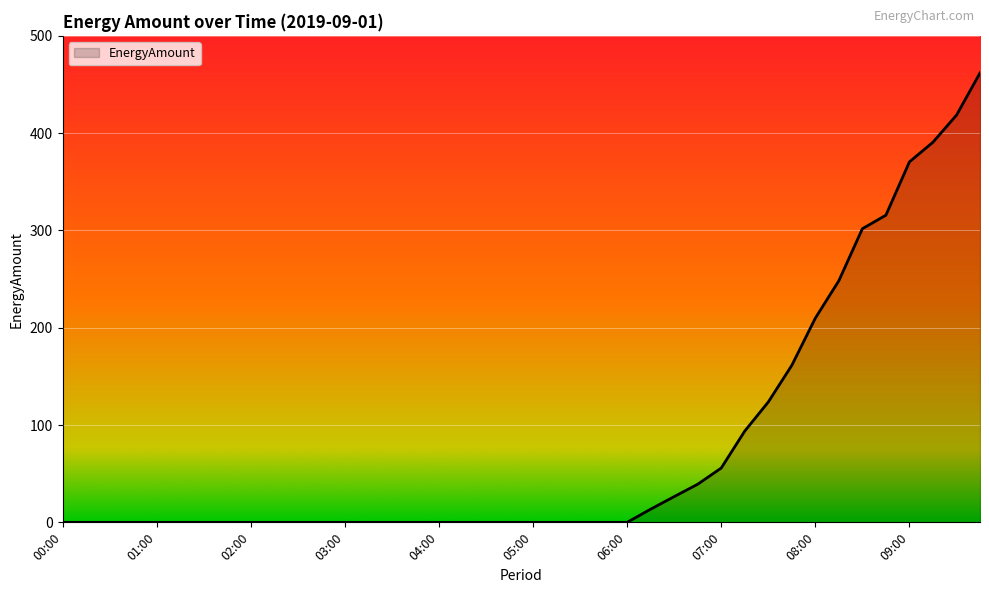

What is the greatest value displayed?

461.8